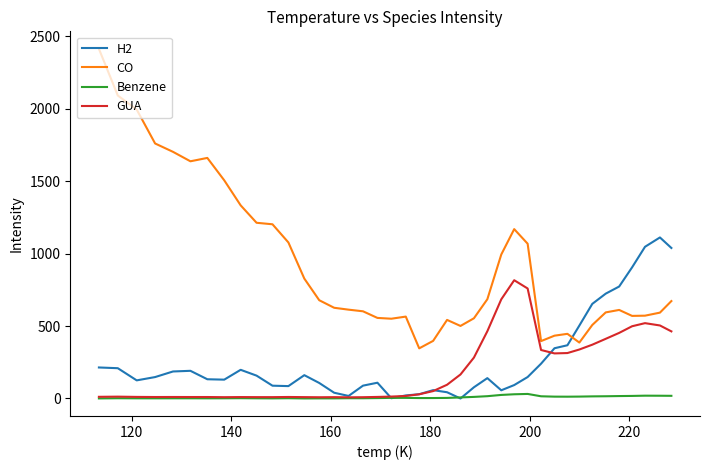

Which series has the widest spread of values?

CO